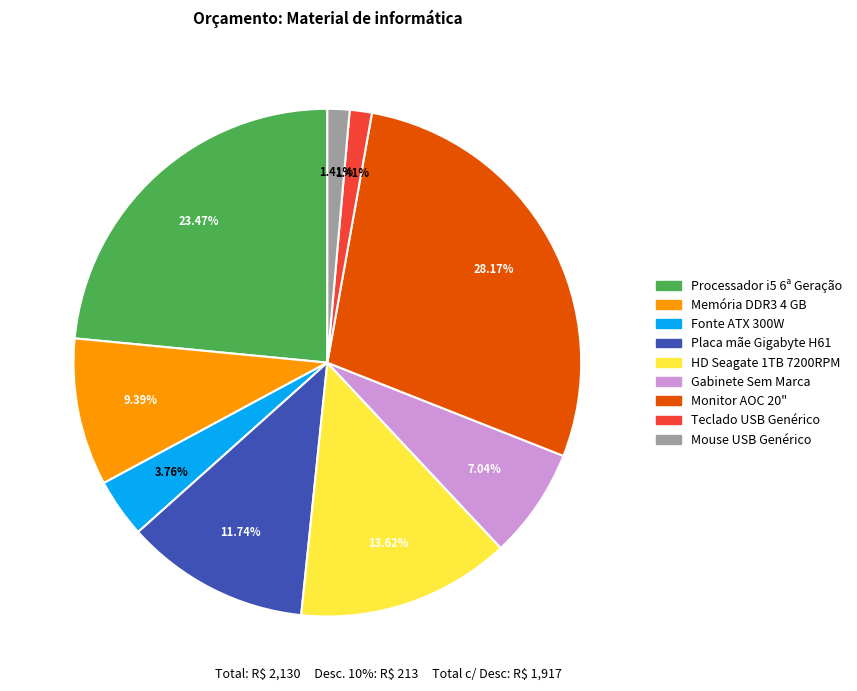

Which has a higher value, Fonte ATX 300W or Monitor AOC 20"?

Monitor AOC 20"